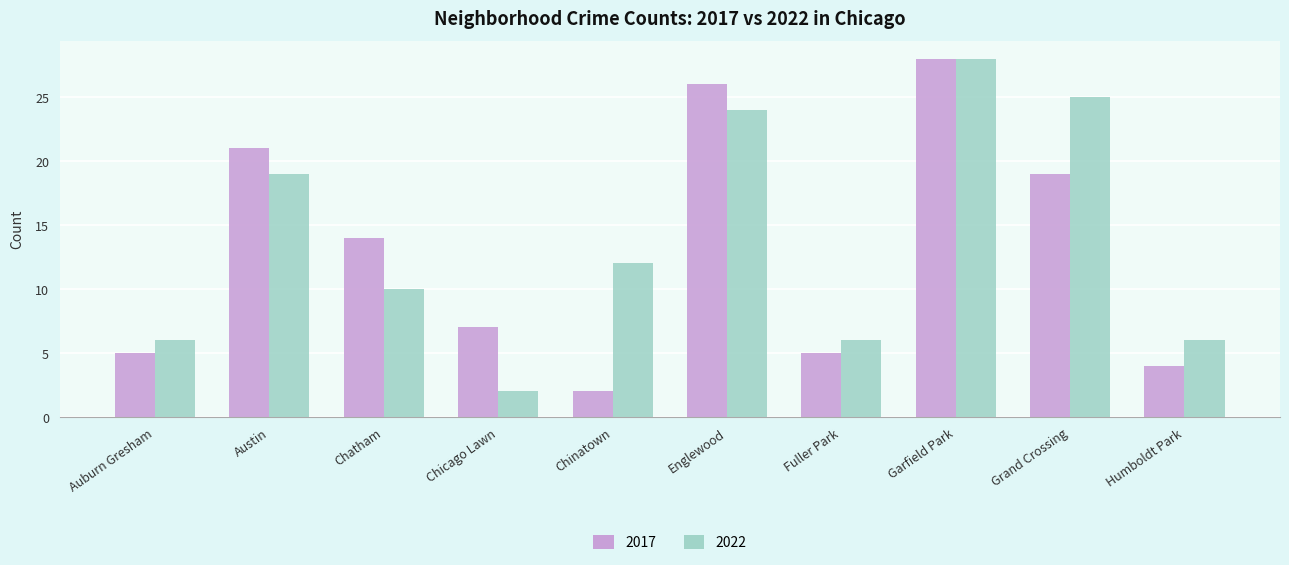

Are the bars horizontal?

No